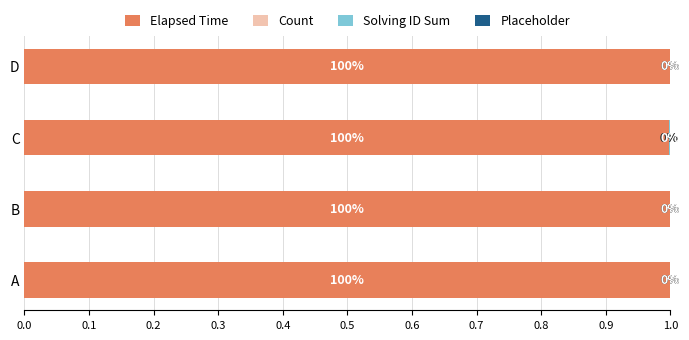

At which label is Elapsed Time closest to 0?

C